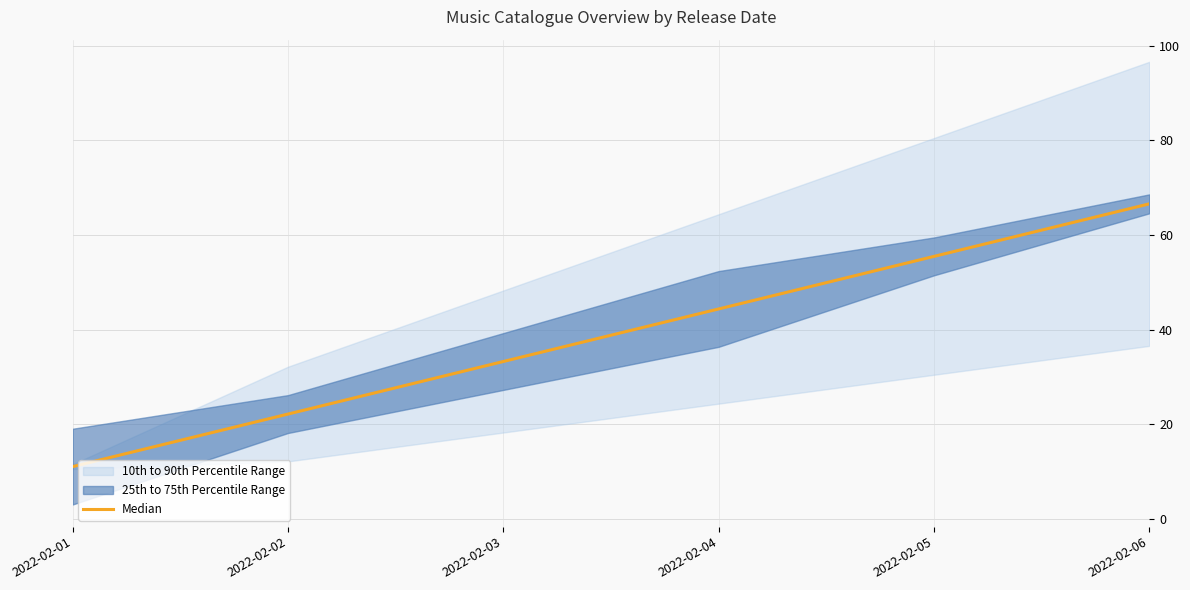

Approximately how many times larger is the value at 2022-02-04 compared to 2022-02-03?

1.3